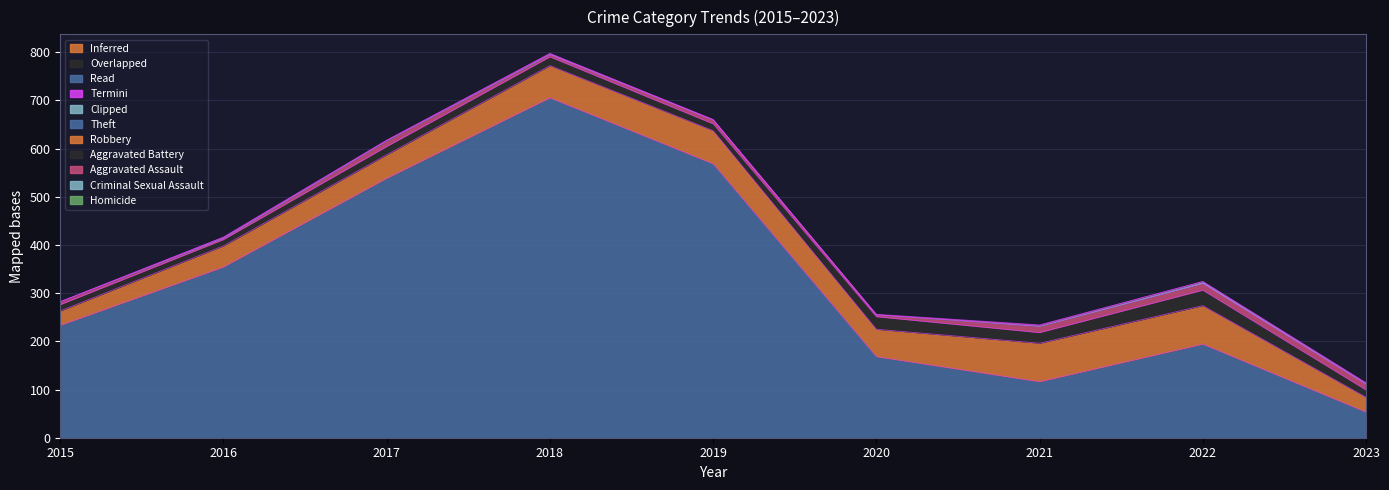

How many interior local valleys does the Theft series have?

1